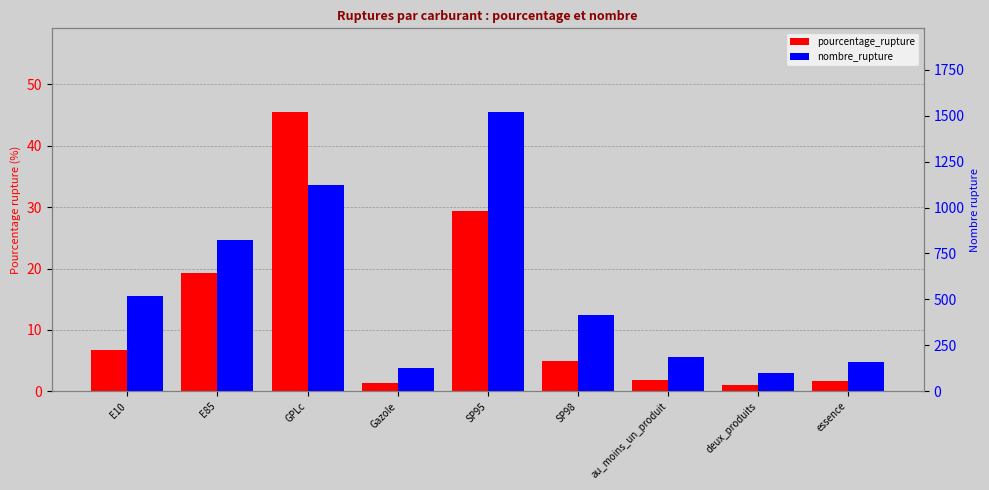

How many distinct data groups are displayed?

2